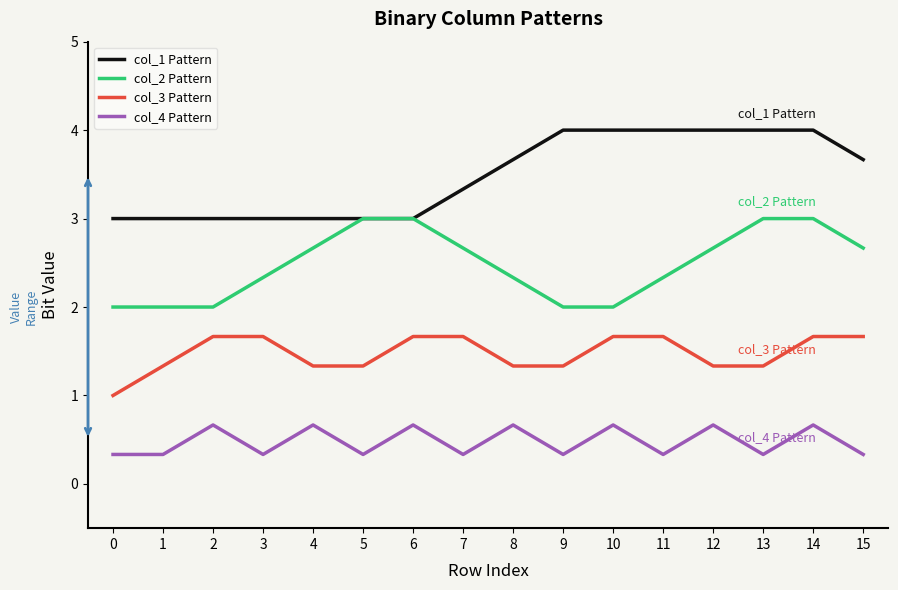

What are all the series names shown in the legend?

col_1 Pattern, col_2 Pattern, col_3 Pattern, col_4 Pattern